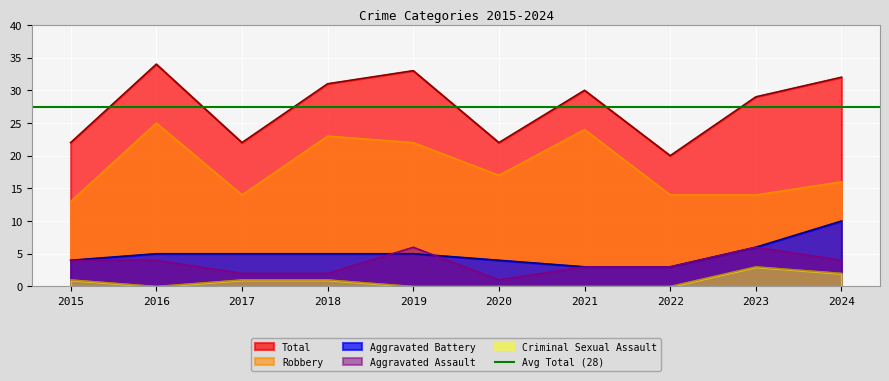

How many Aggravated Assault values are between 2 and 4?

7